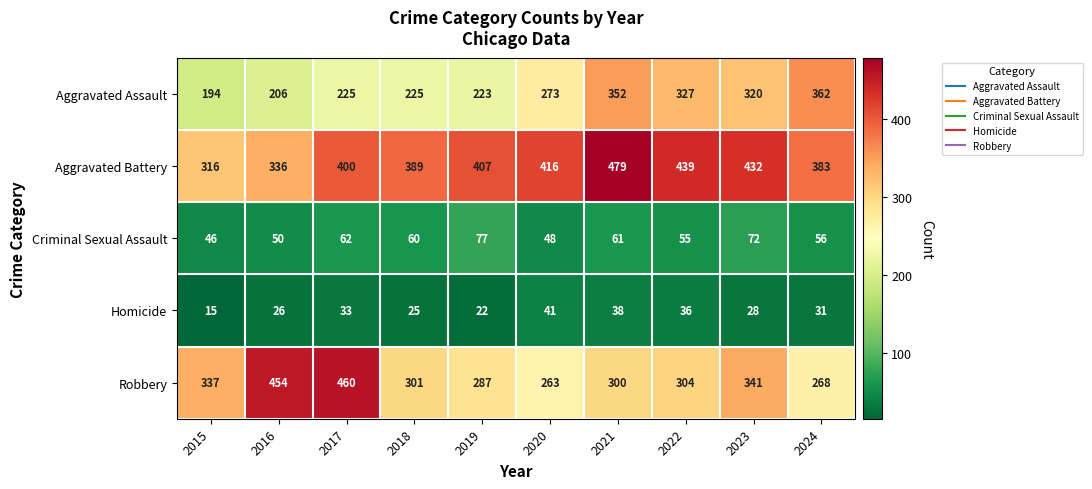

What is the difference between the second highest and minimum values in the Homicide series?

23